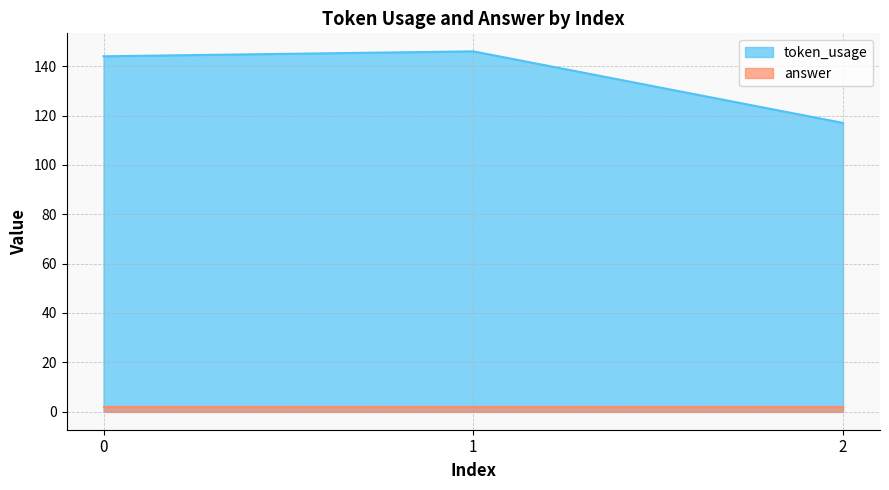

Which category has the lowest value across all series?

2